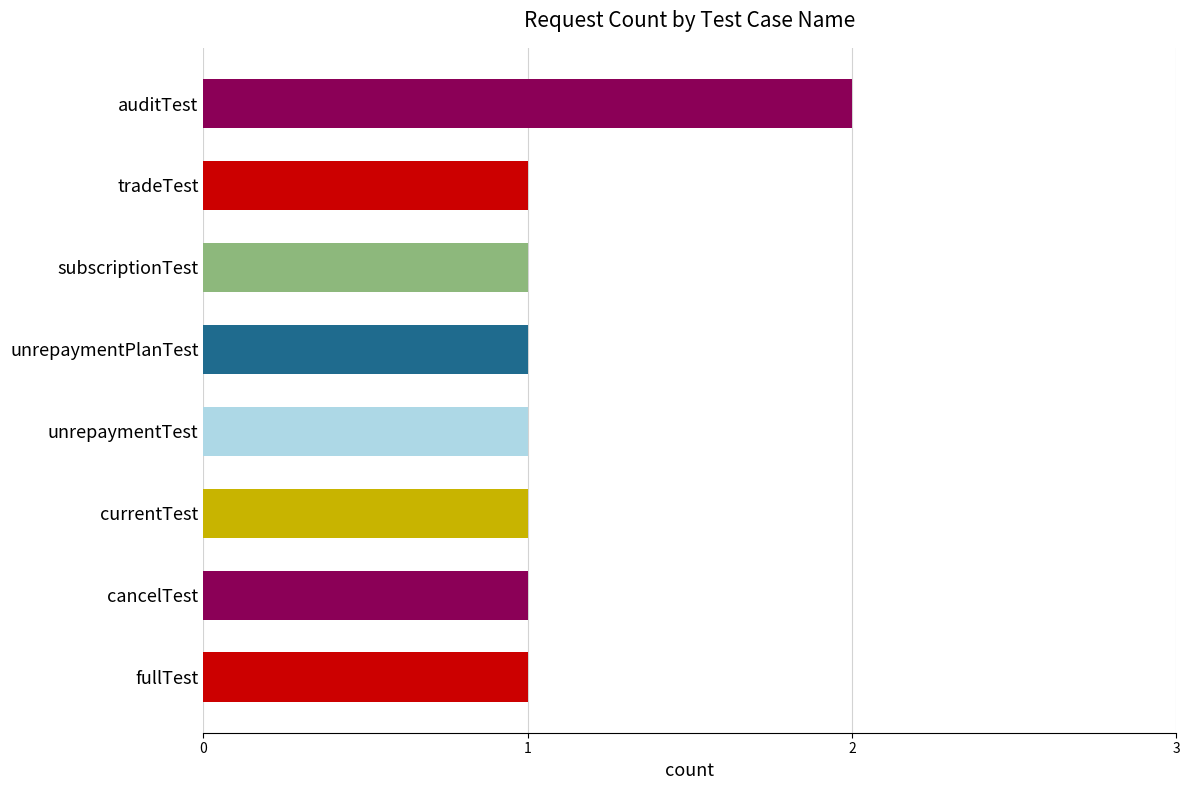

Approximately how many times larger is the value at fullTest compared to unrepaymentTest?

1.0